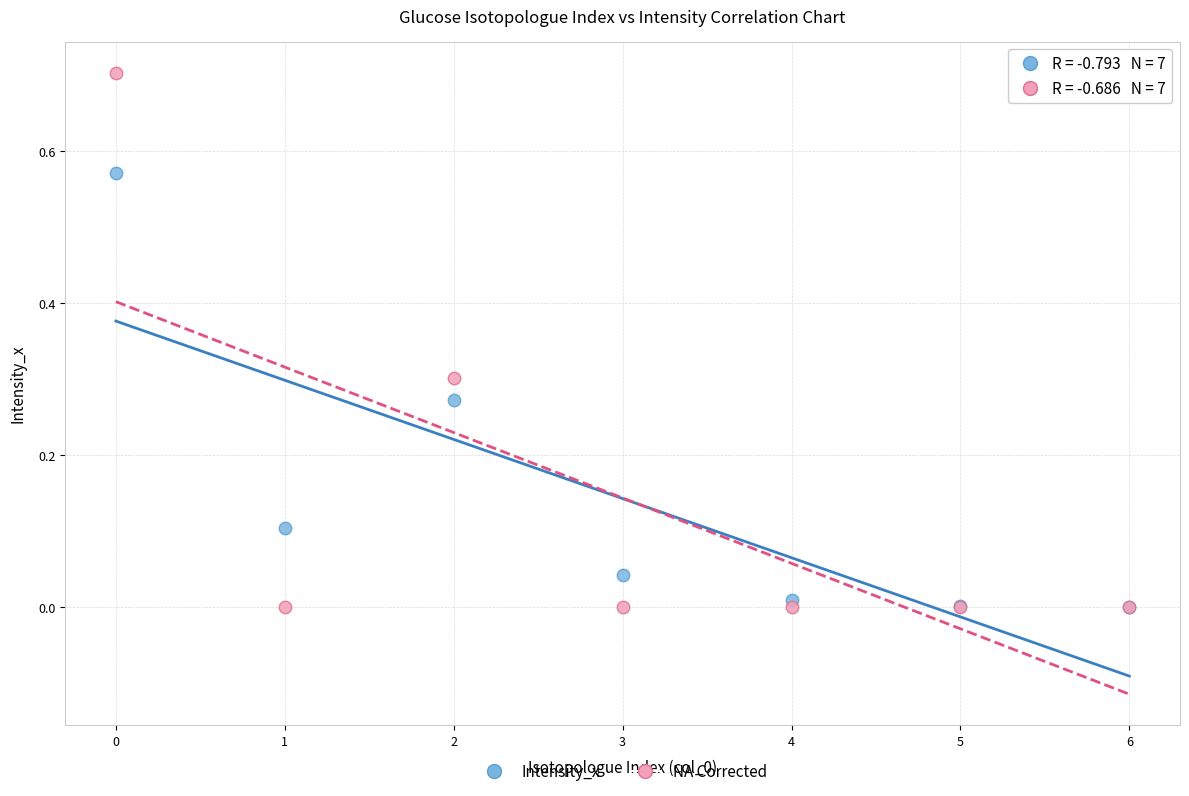

Which series contains the highest Y value?

NA Corrected